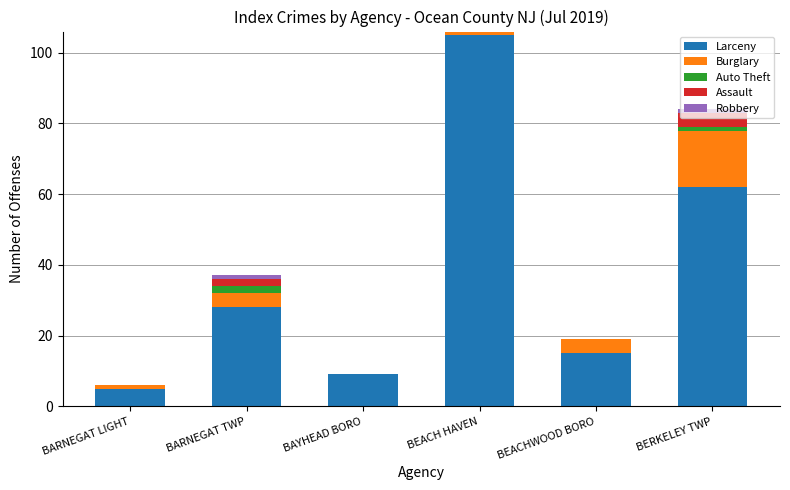

At which label does Larceny reach its peak?

BEACH HAVEN